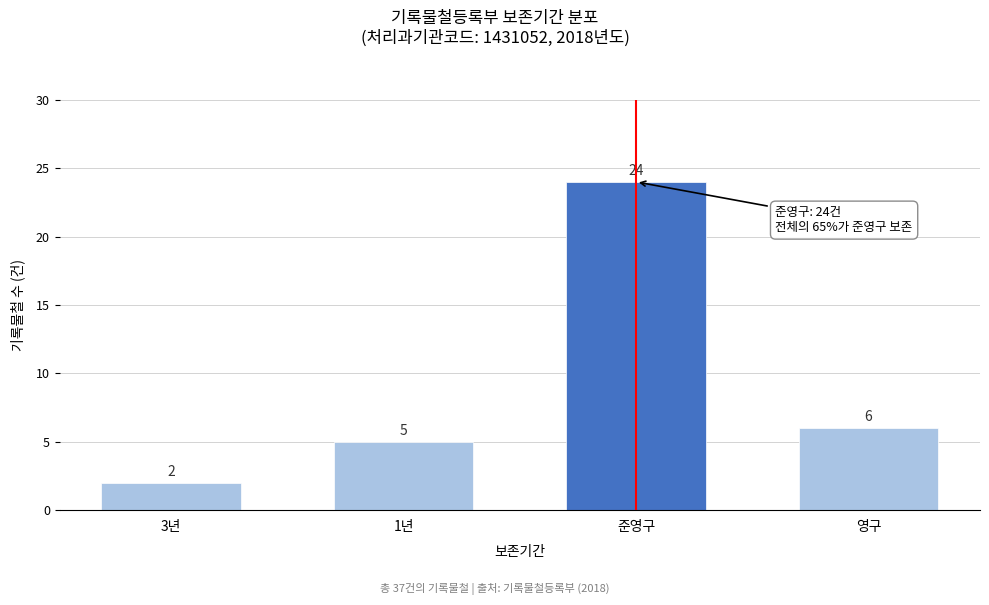

Reading left to right, extract all data points from this chart.

2	5	24	6